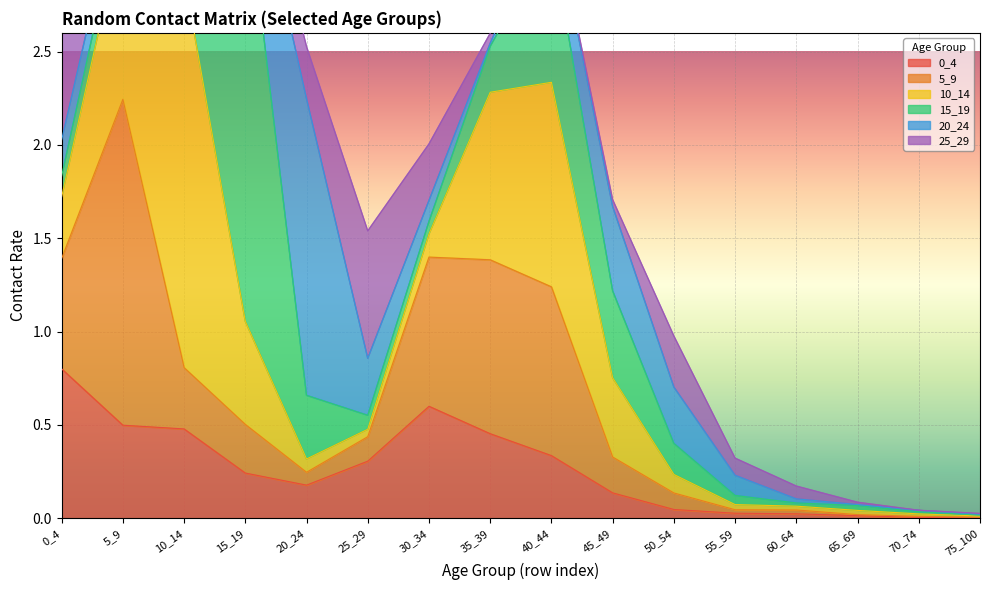

Which series changed the most between 35_39 and 45_49?

5_9